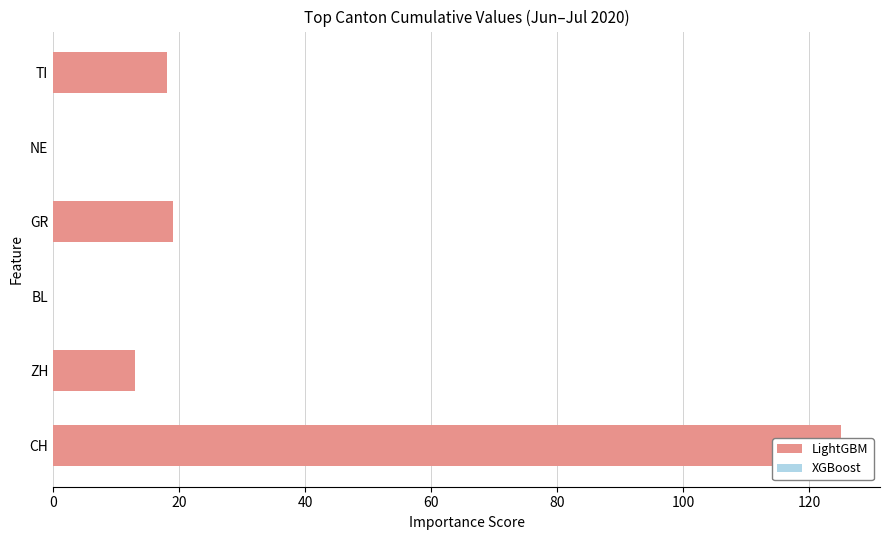

At 20, list the series in order from smallest to largest.

XGBoost, LightGBM